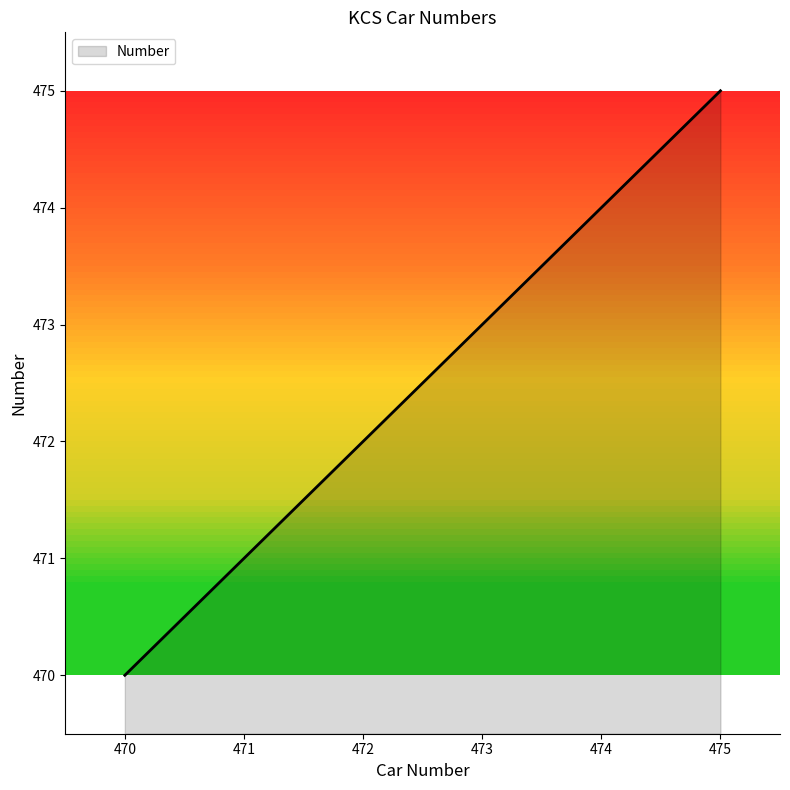

Reading left to right, transcribe all the data shown in this chart.

470	471	472	473	474	475